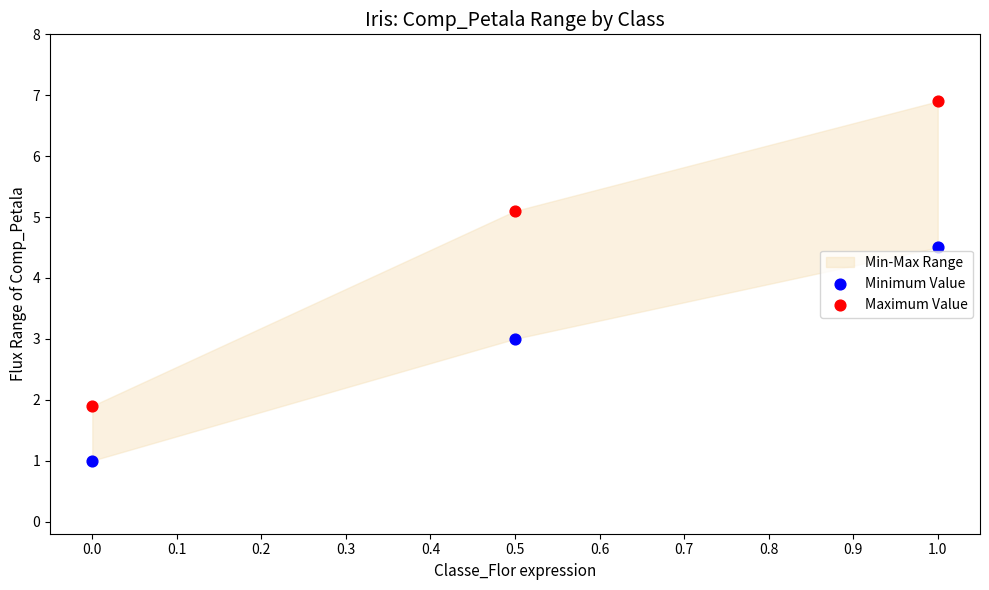

Across all data points, what is the range of Y values (max minus min)?

5.9